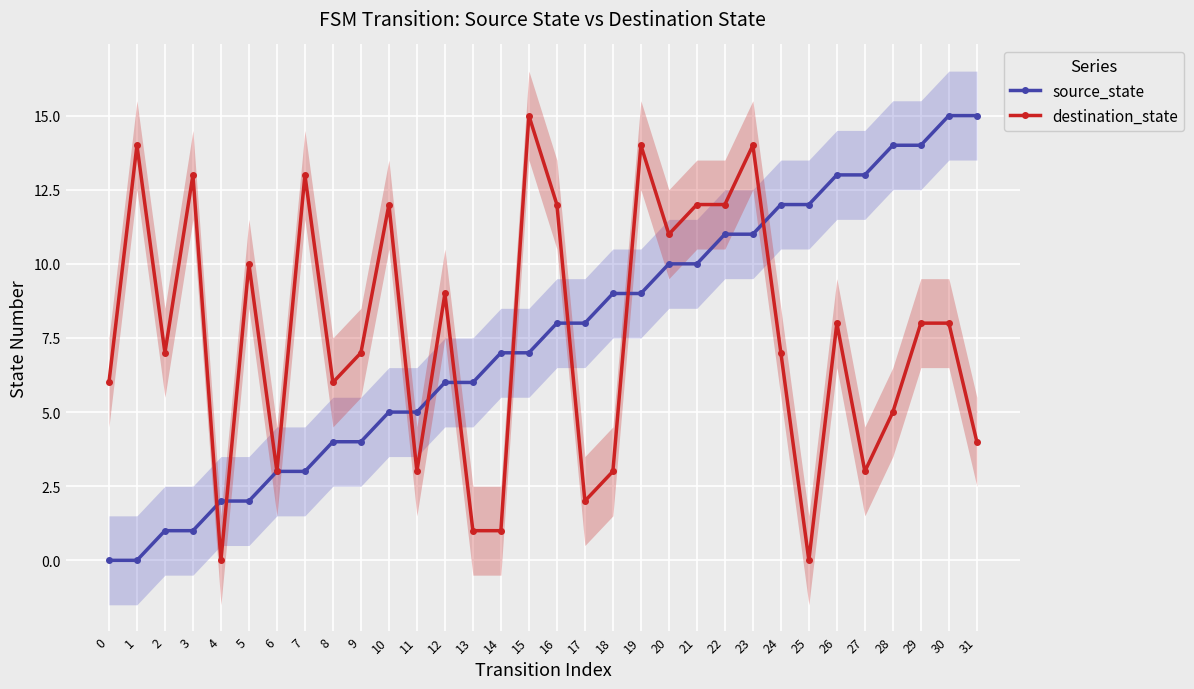

What is the sum of all destination_state values?

243